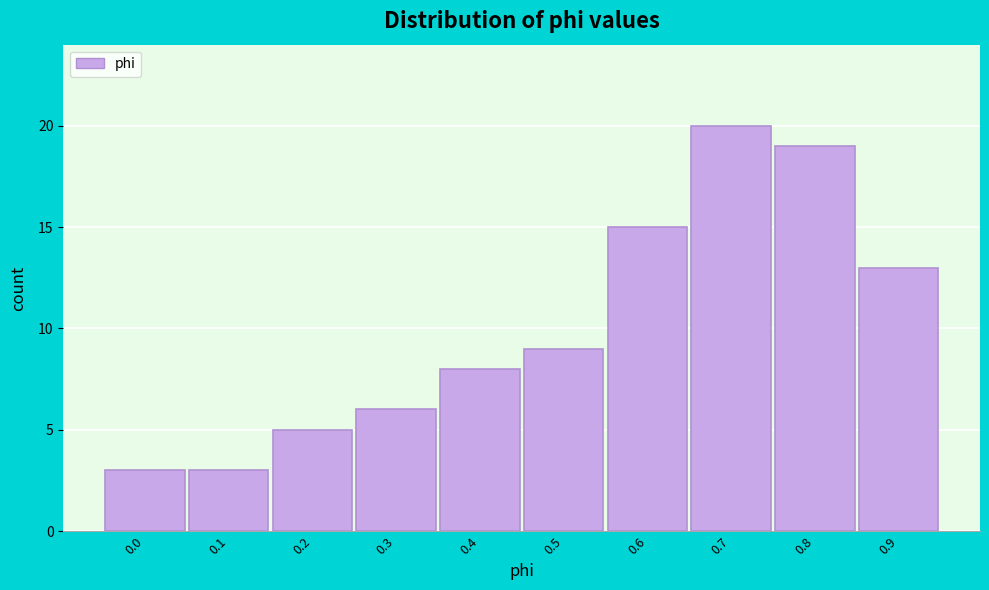

Reading left to right, transcribe all the data shown in this chart.

0.0=3	0.1=3	0.2=5	0.3=6	0.4=8	0.5=9	0.6=15	0.7=20	0.8=19	0.9=13